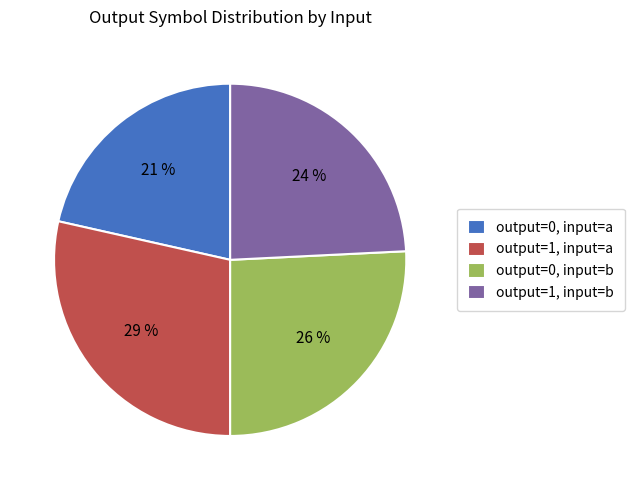

True or false: output=1, input=b accounts for 36% of the total.

False